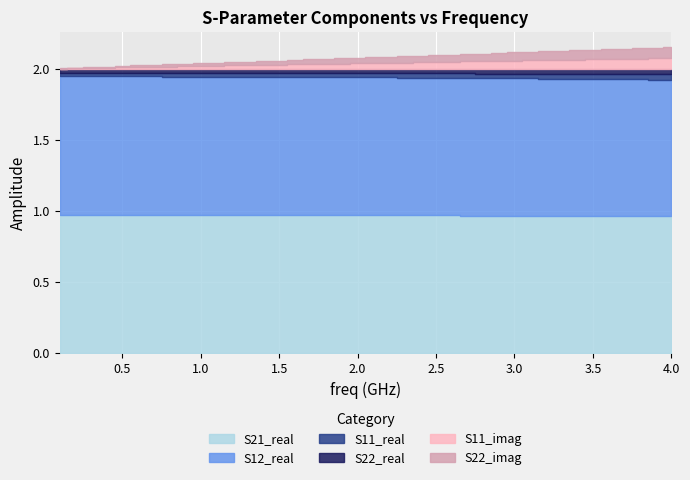

True or false: S22_real and S11_real cross at least once.

False